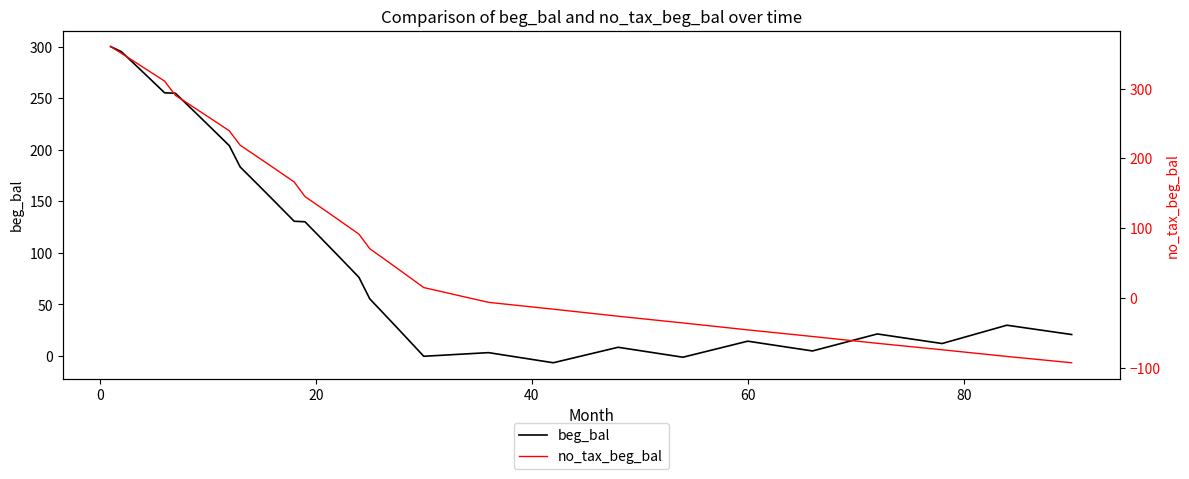

True or false: beg_bal has more than 0 interior local peaks.

True